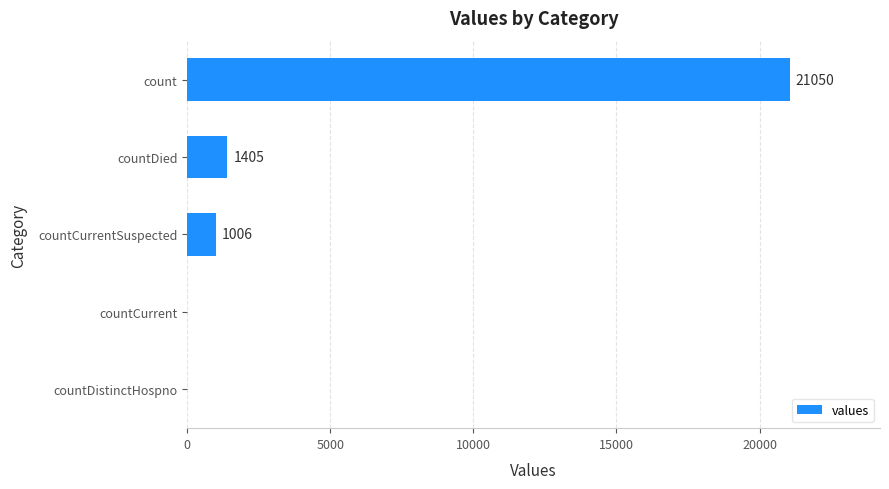

What is the change in value from countCurrentSuspected to countDied?

+399